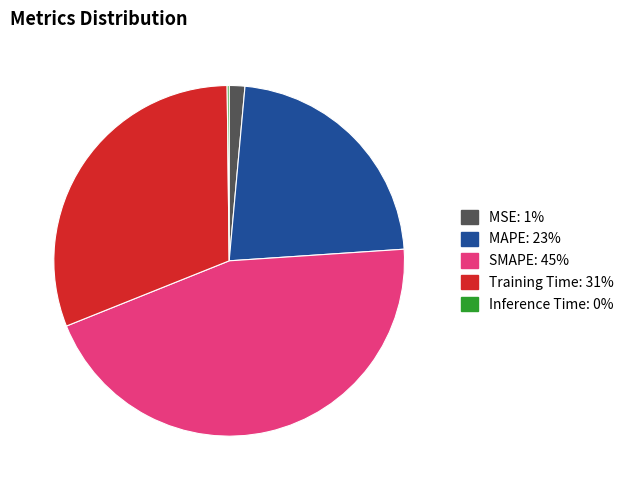

Do Training Time and SMAPE together represent more than half of the pie?

Yes